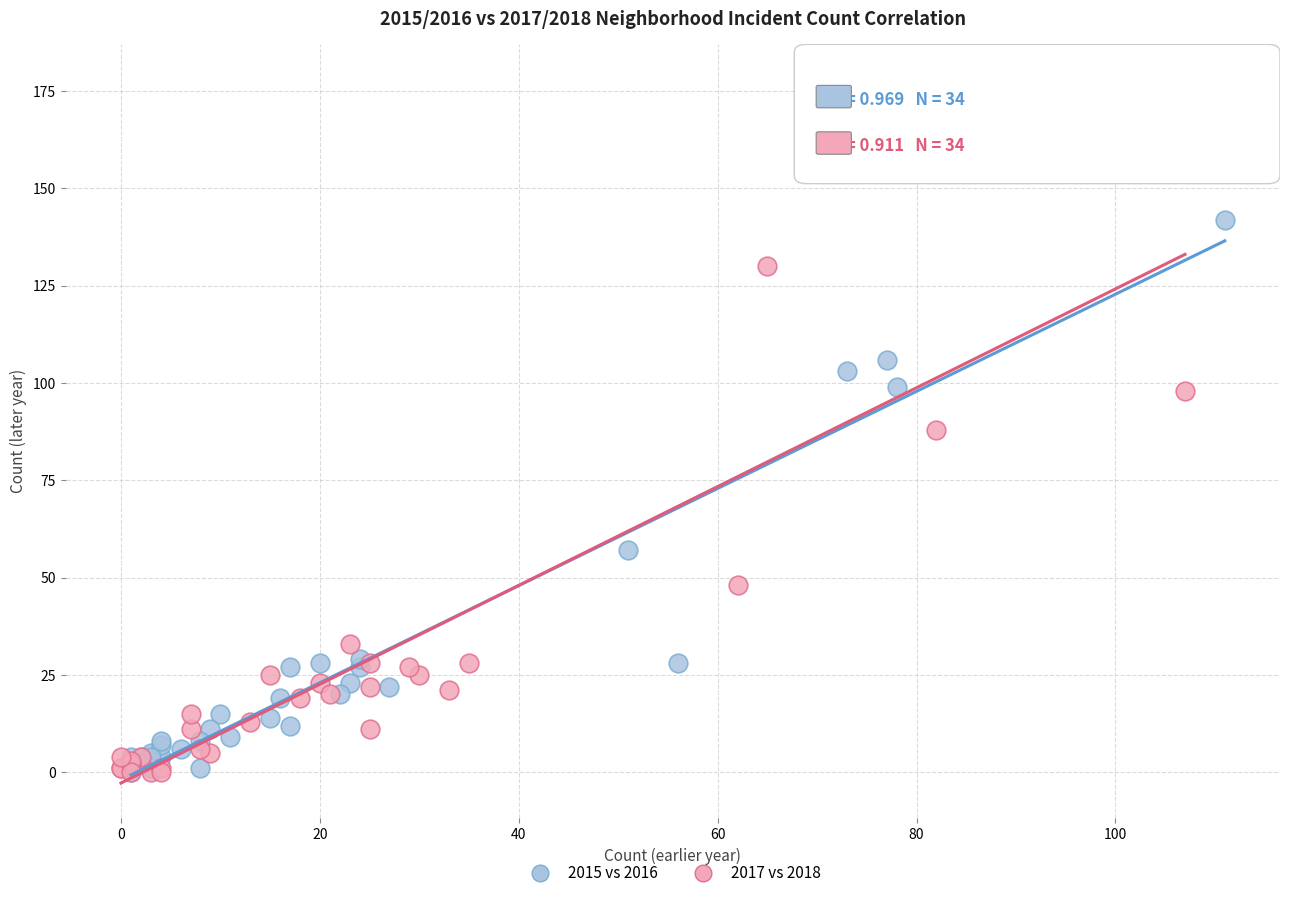

Which series contains the highest Y value?

2017 vs 2018